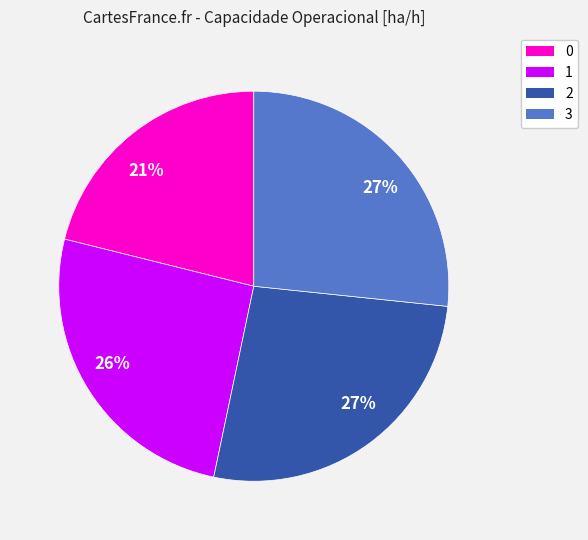

How many segments does this pie chart have?

4